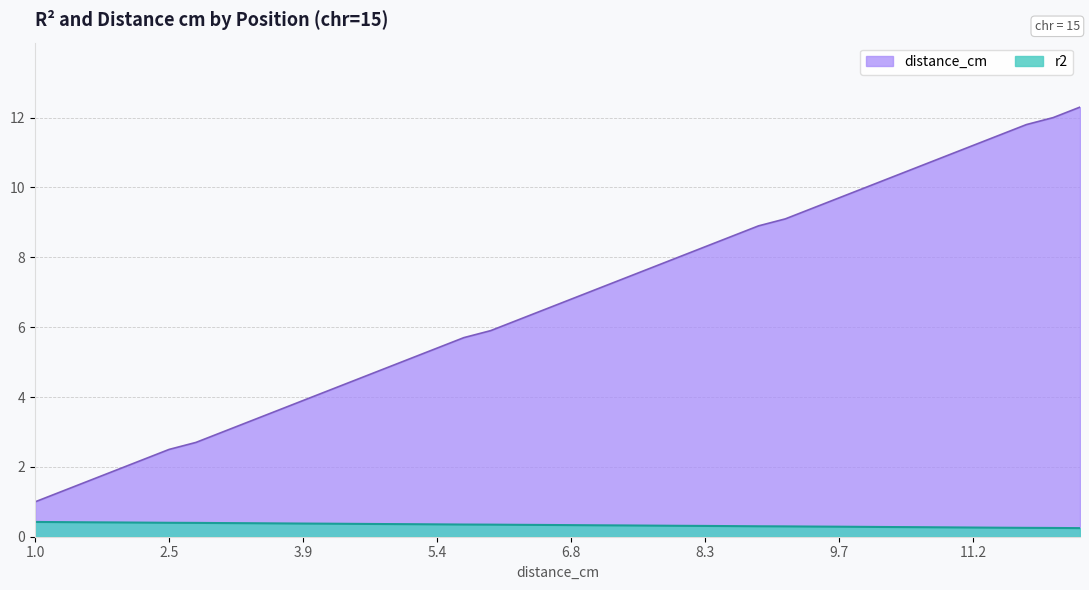

Is it true that distance_cm equals 1.2 at 8?

False